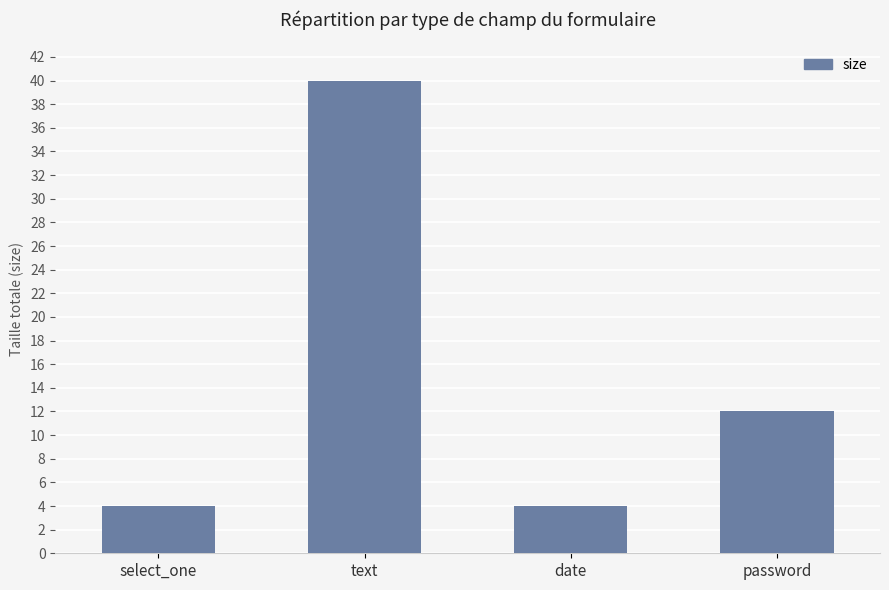

The chart shows a value of 12 at password. True or false?

True